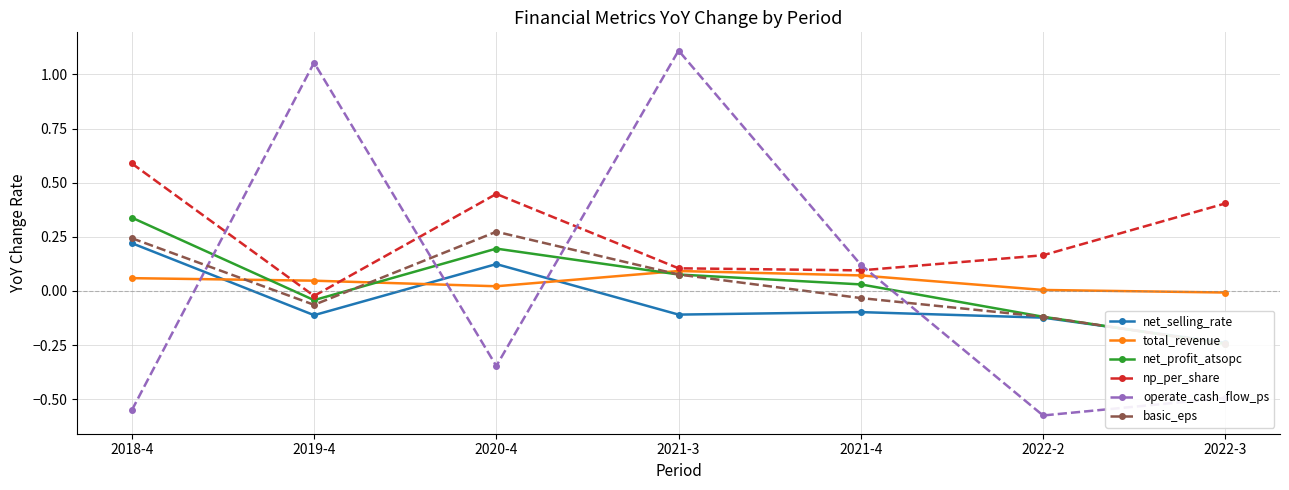

The net_profit_atsopc series shows 0.2 at 2018-4. True or false?

False